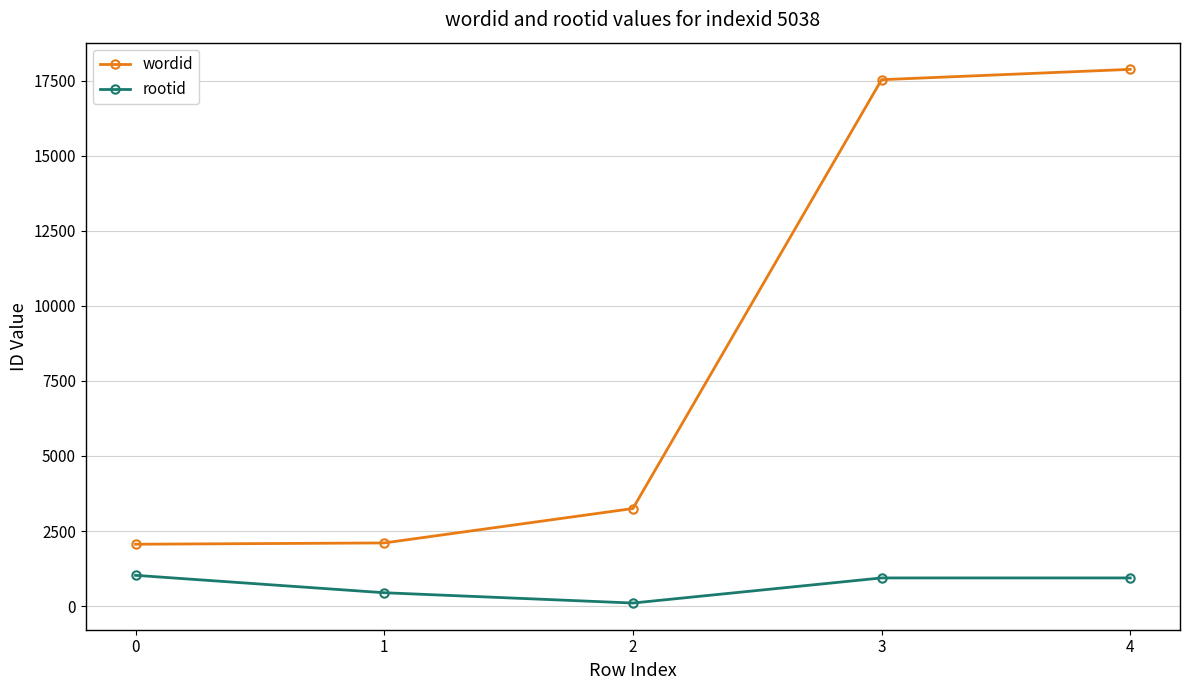

Rank the series by their maximum value, from lowest to highest.

rootid, wordid